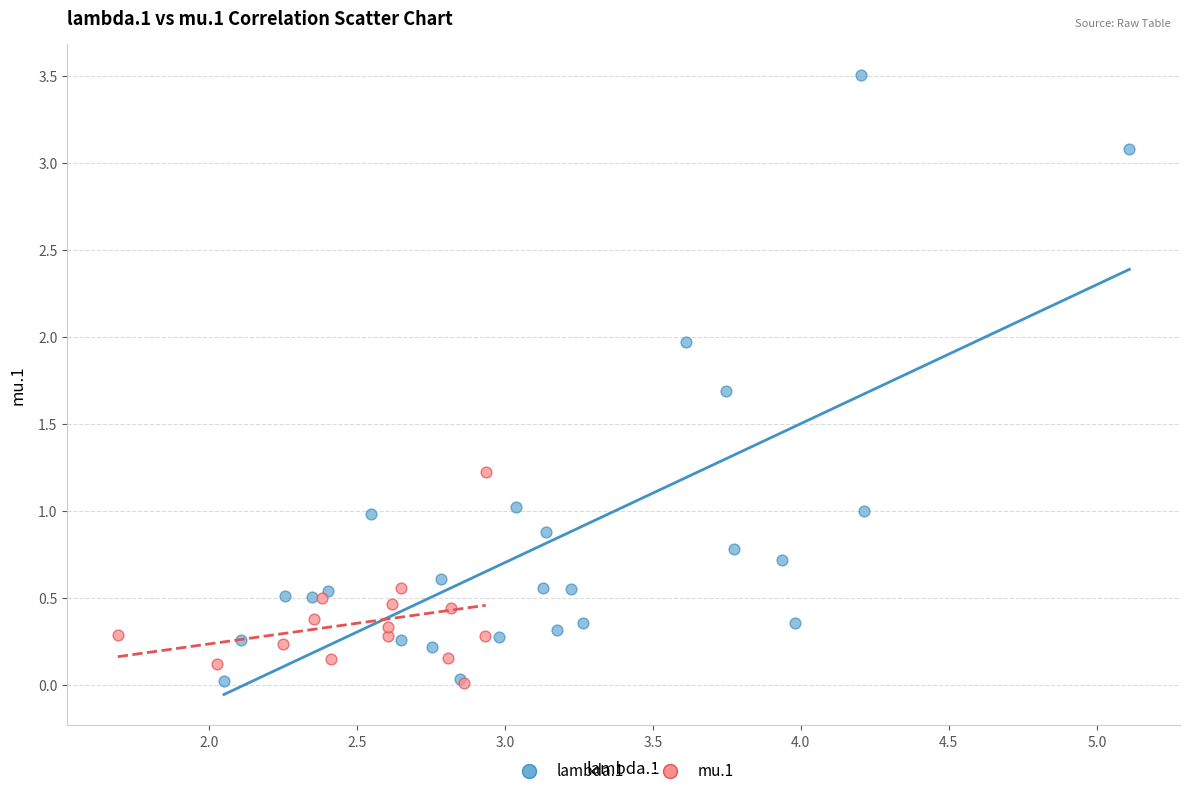

Which series has the largest Y range (max minus min)?

lambda.1